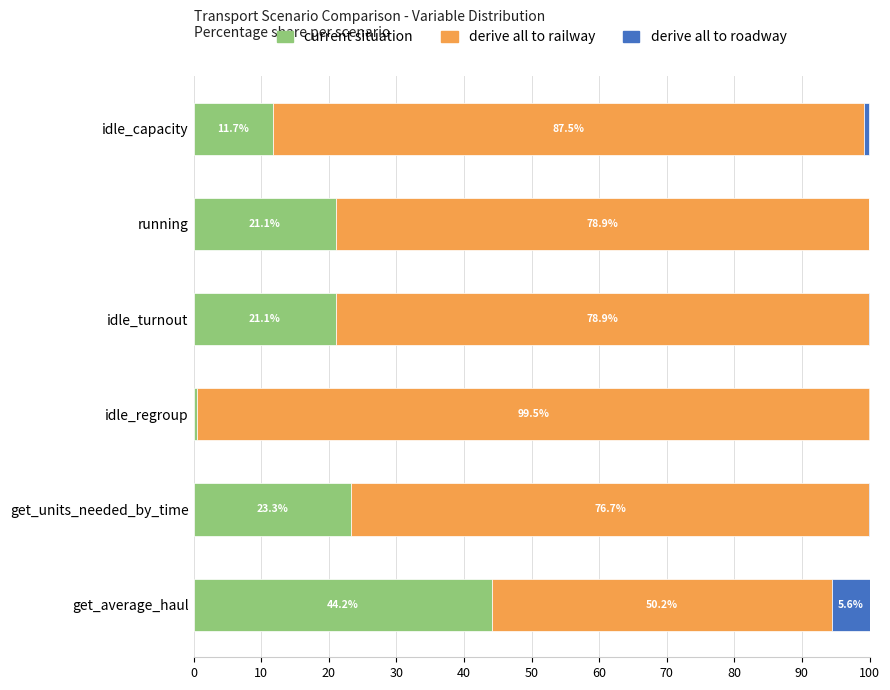

What value does the current situation series have at idle_turnout?

21.1